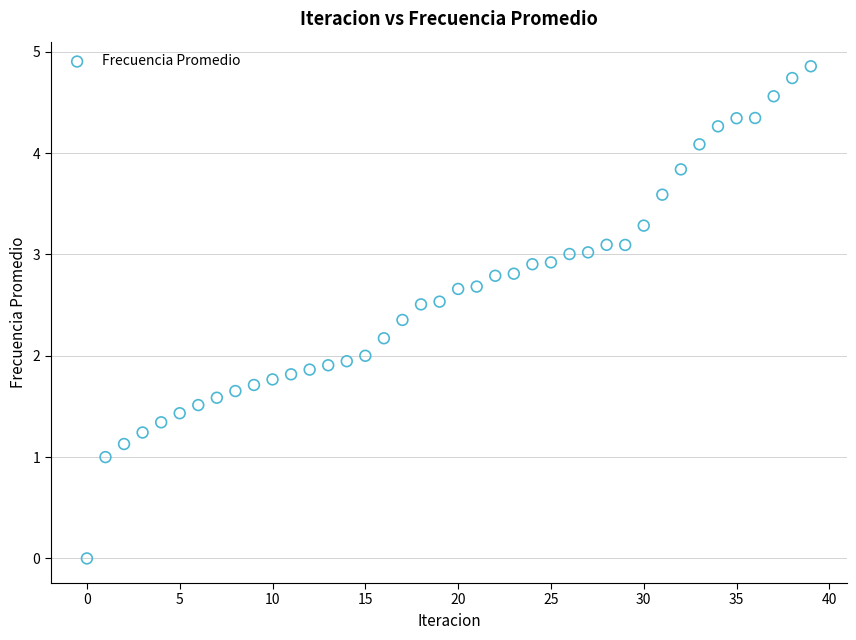

What is the range of Y values (max minus min)?

4.9